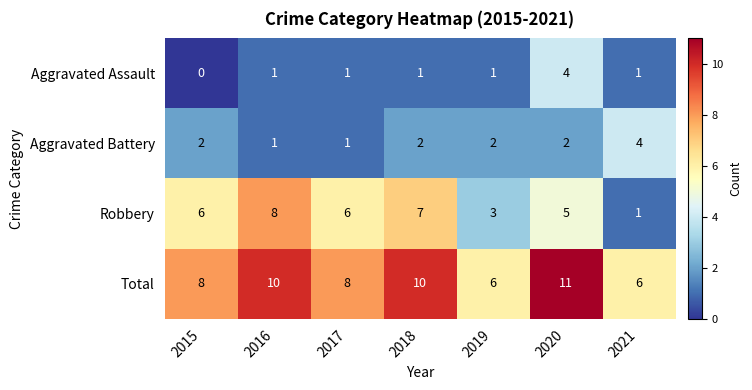

Count the Aggravated Assault values in the range 1 to 2.

5